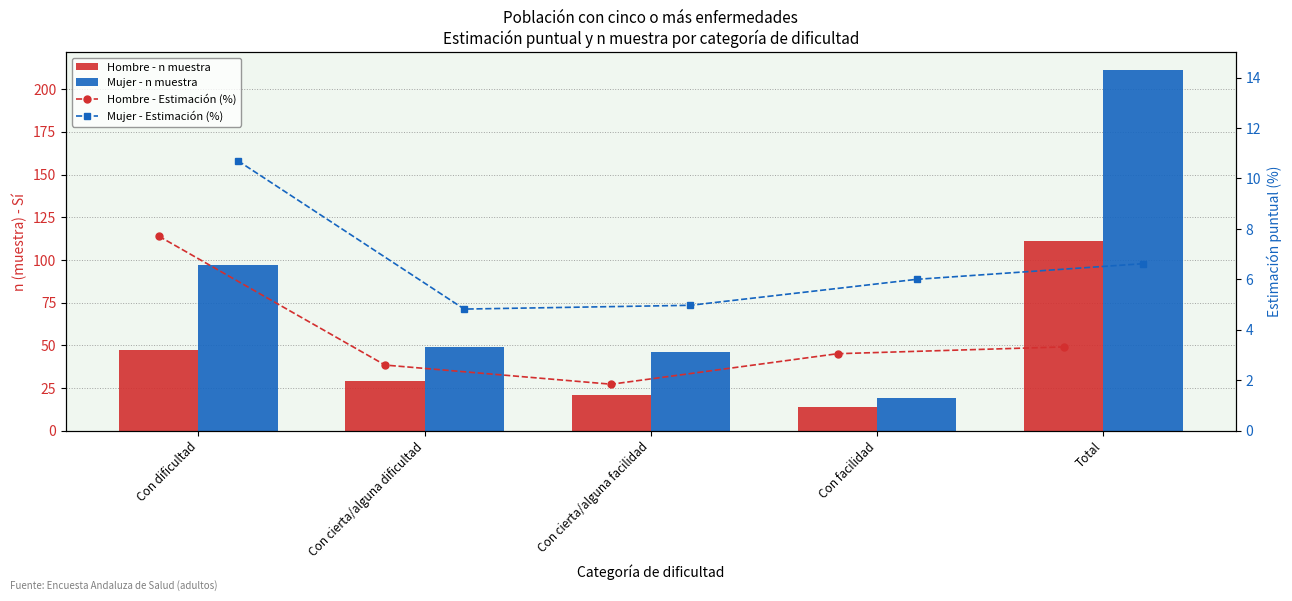

True or false: Hombre - Estimación (%) has a value of 2.6 at Con cierta/alguna dificultad.

True